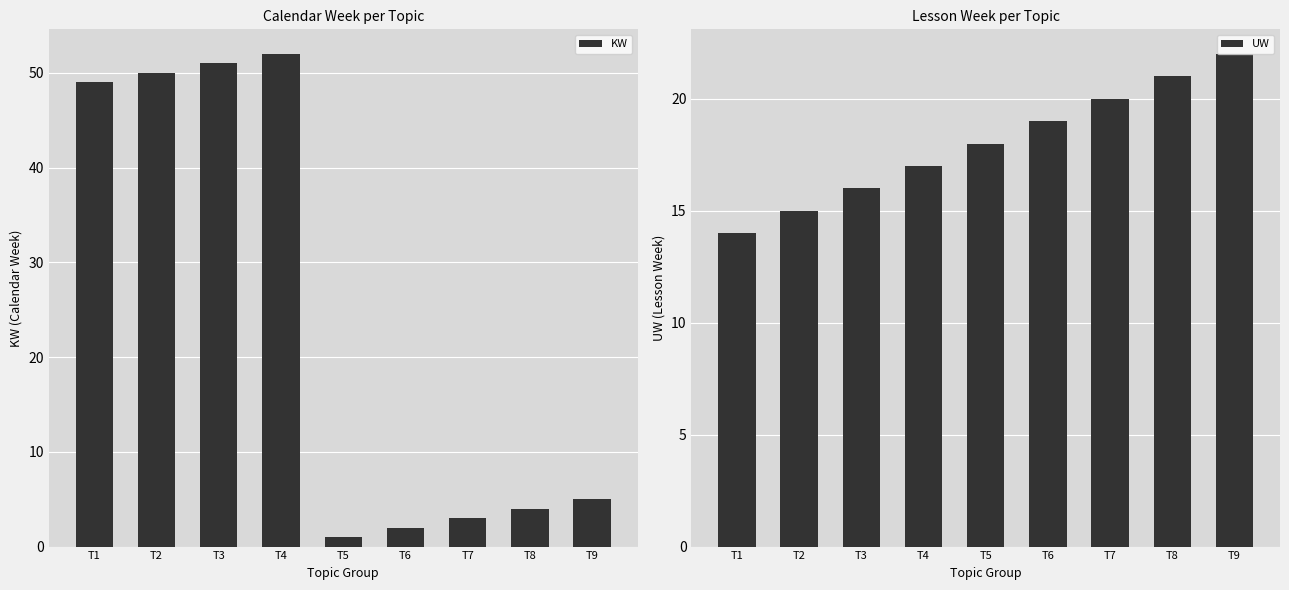

Read the UW value at T2.

15